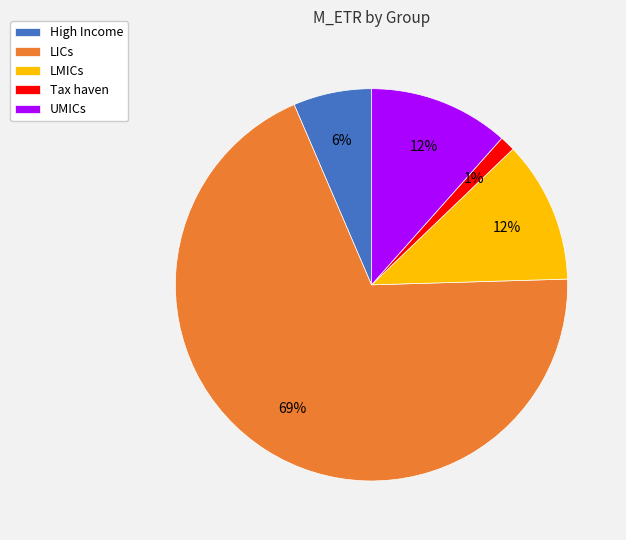

What is the largest slice in the pie chart?

LICs